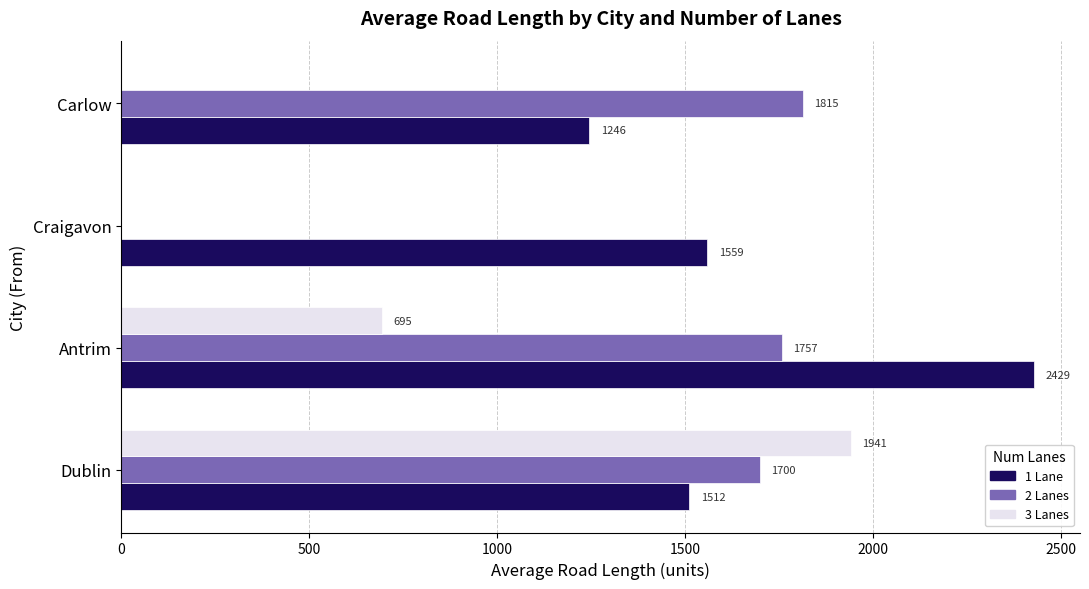

What is the approximate value of 1 Lane at Dublin?

1511.6